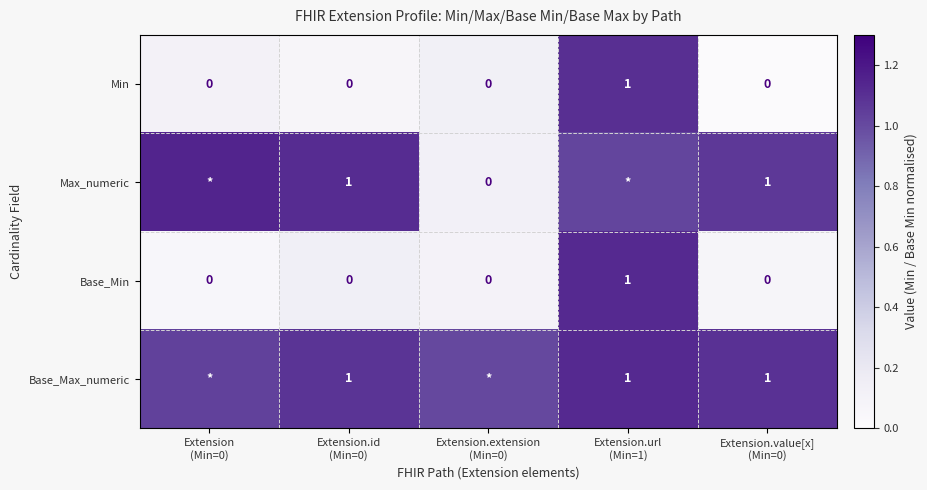

Count the number of data series in this chart.

4